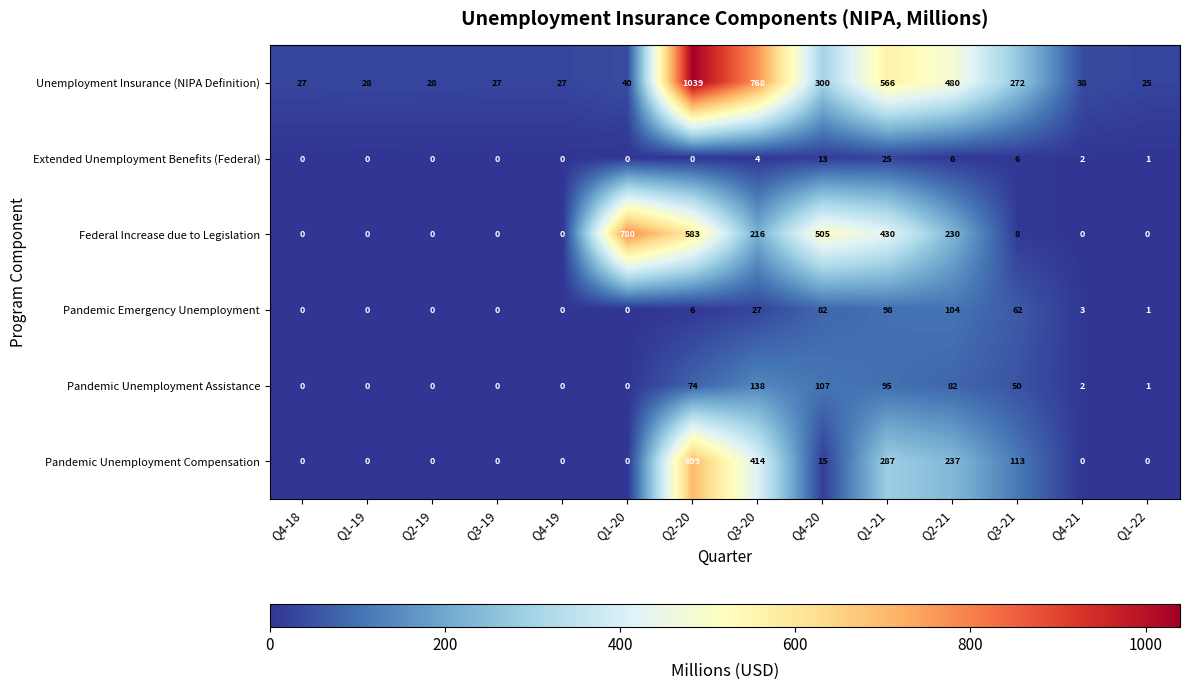

Between Q4-19 and Q3-20, which series saw the biggest shift?

Unemployment Insurance (NIPA Definition)